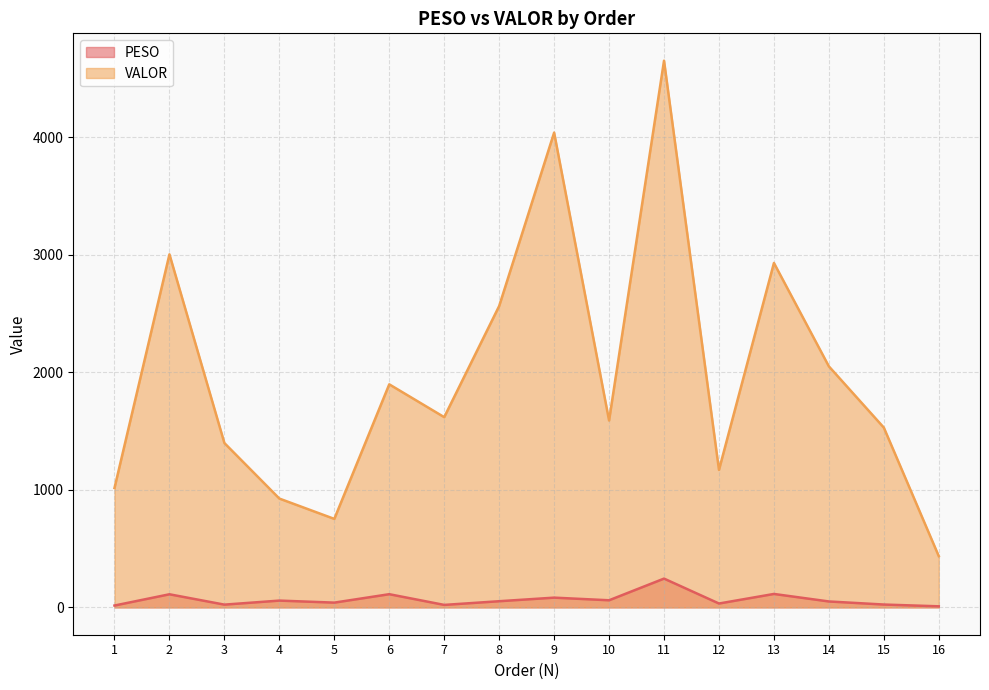

List the labels in order of PESO value, smallest first.

16, 1, 7, 3, 15, 12, 5, 14, 8, 4, 10, 9, 2, 6, 13, 11